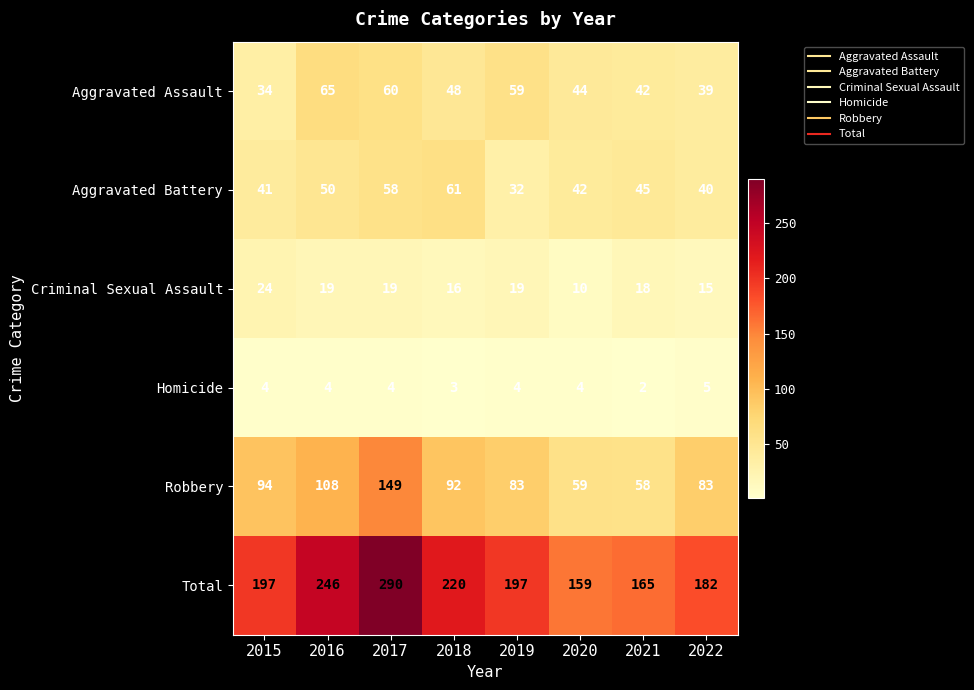

At which category is the sum across all series the highest?

2017